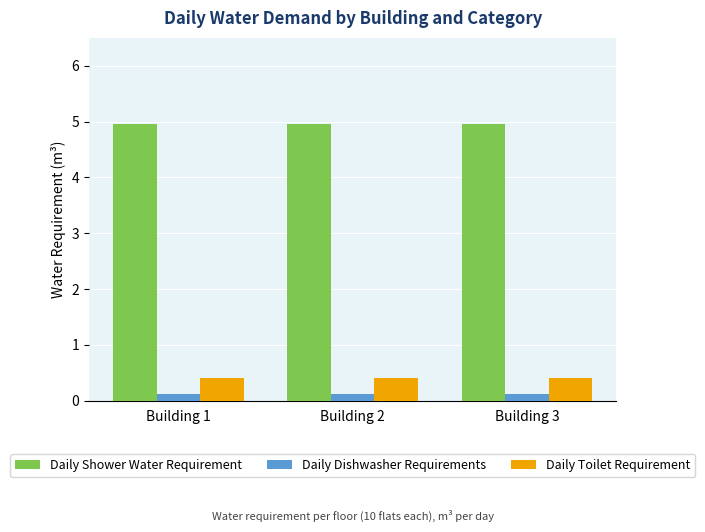

Reading left to right, transcribe all the data shown in this chart.

Daily Shower Water Requirement: Building 1=5.0	Building 2=5.0	Building 3=5.0
Daily Dishwasher Requirements: Building 1=0.1	Building 2=0.1	Building 3=0.1
Daily Toilet Requirement: Building 1=0.4	Building 2=0.4	Building 3=0.4